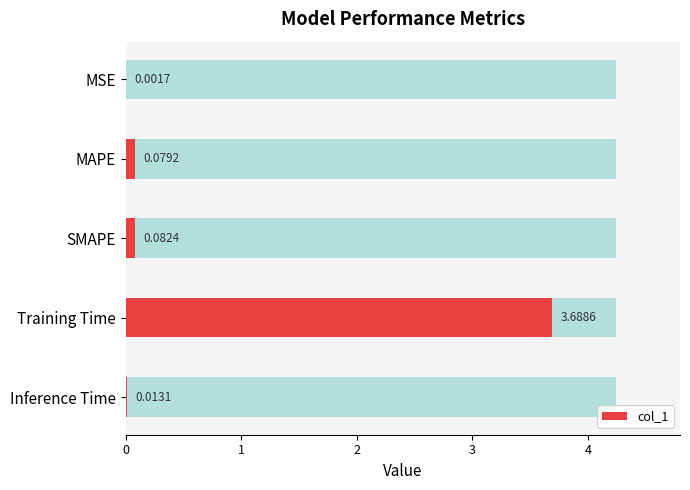

True or false: the data shows 0.0 at 0.

False